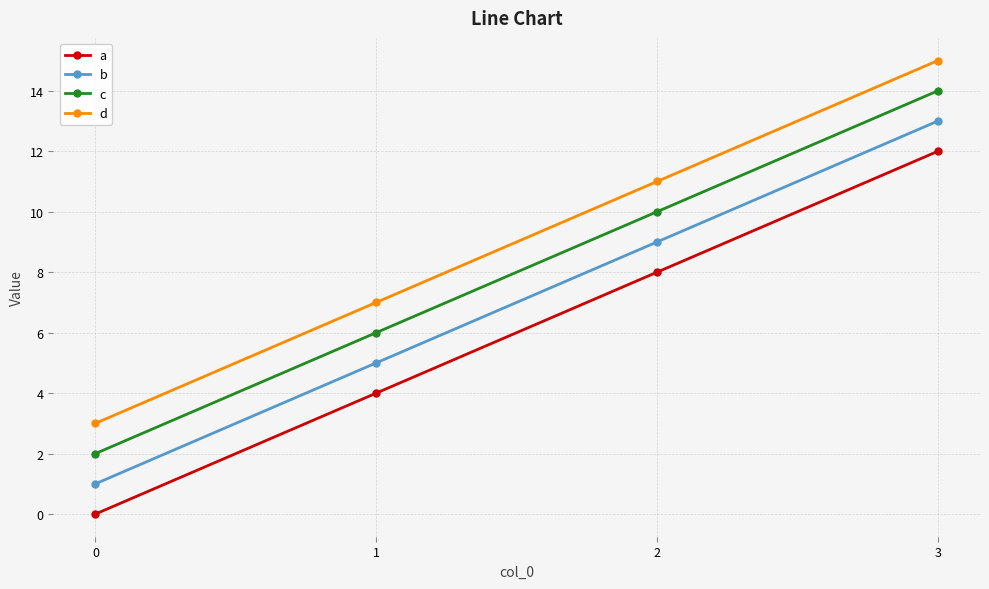

What is the total value across all series at 0?

6